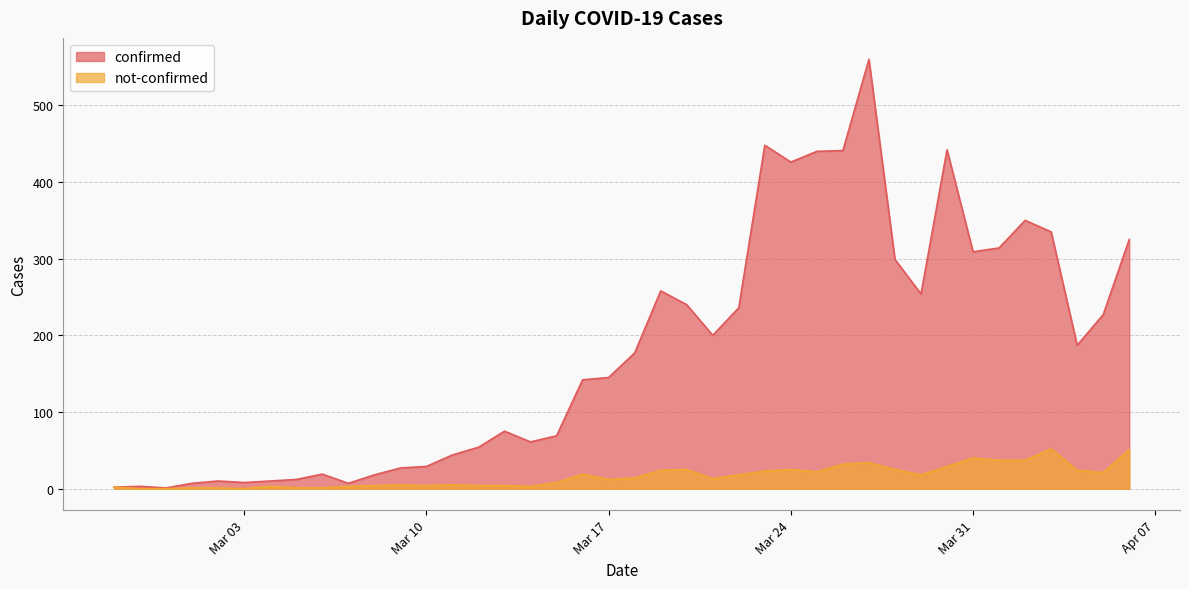

Which series has the widest spread of values?

confirmed